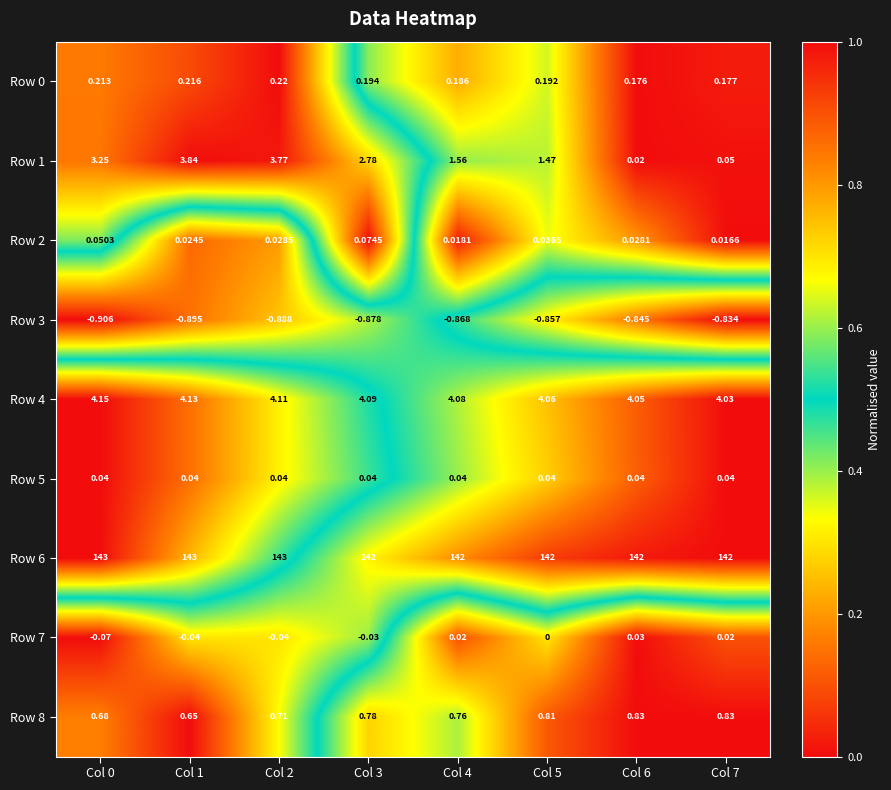

How many distinct data groups are displayed?

9